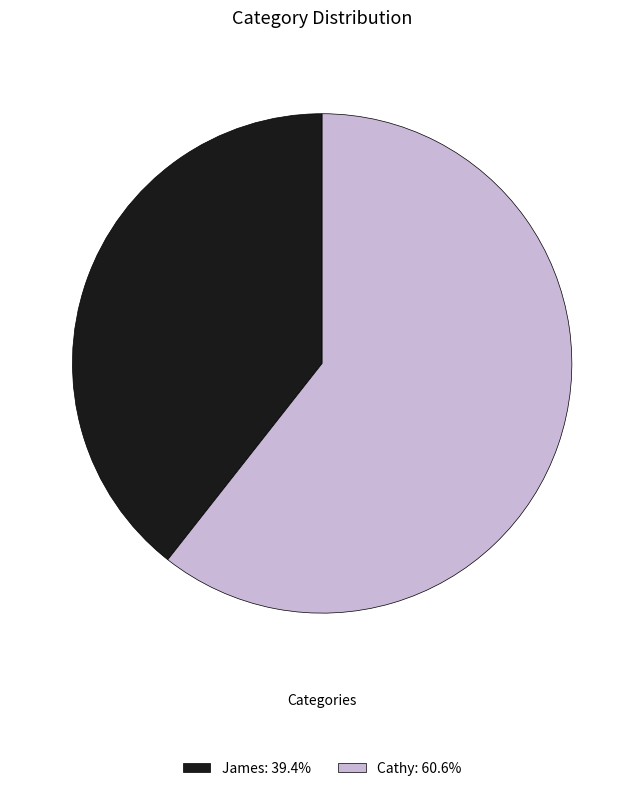

Approximately how many times larger is the value at Cathy compared to James?

1.5